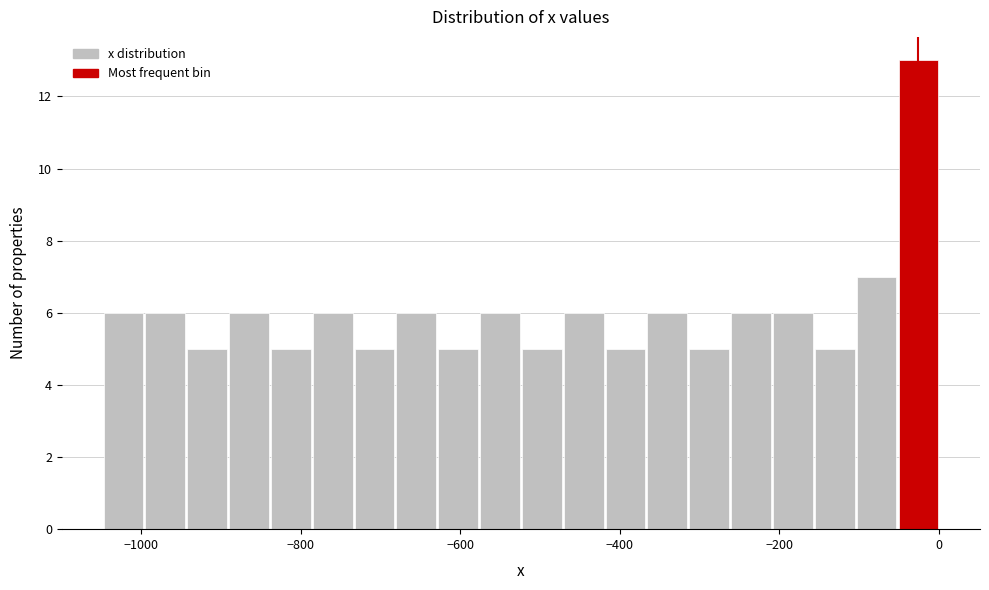

Read against the x-axis, roughly where is the centre of the tallest bar?

-20